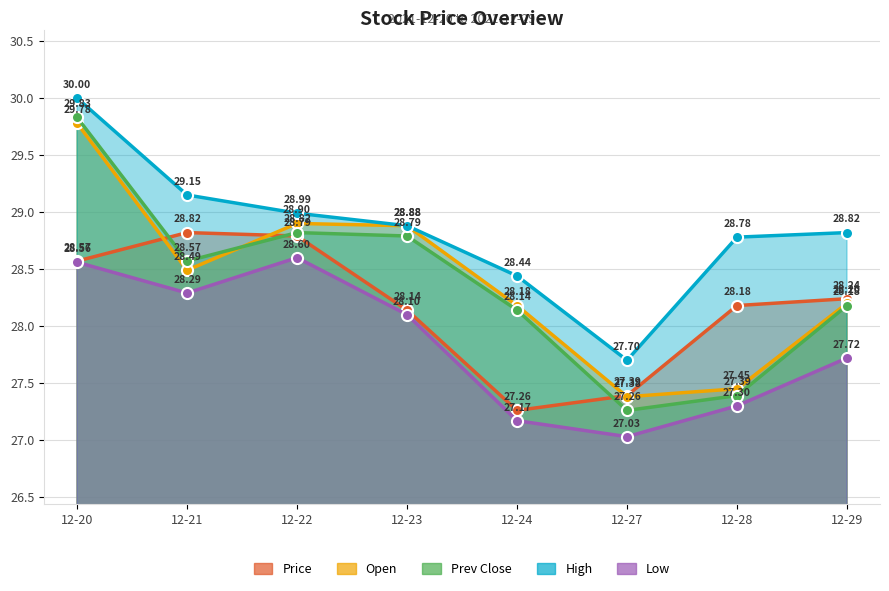

Where is the first local minimum for High?

12-27